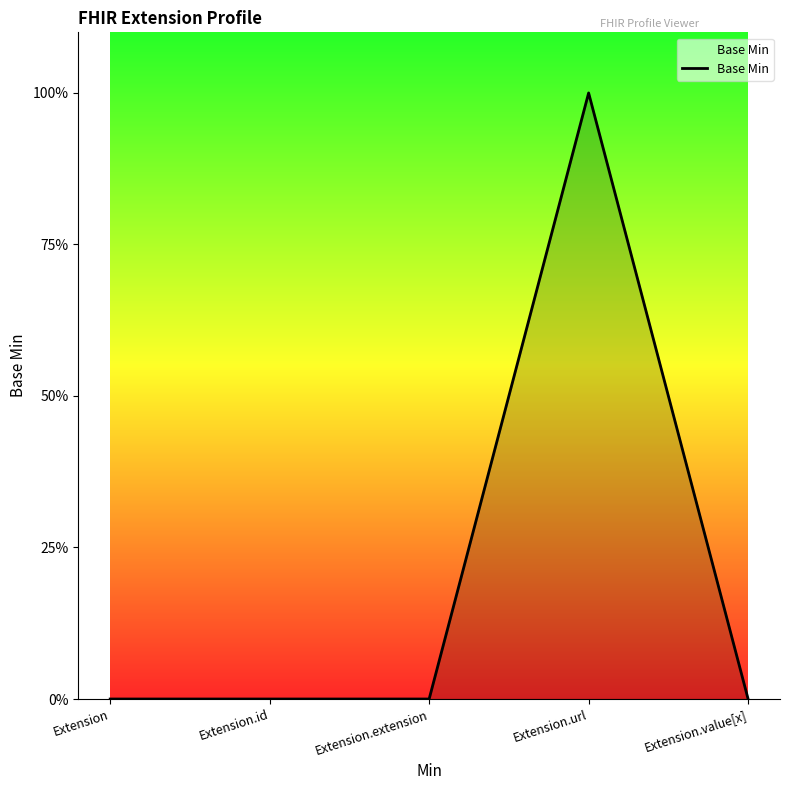

Reading right to left, what are all the values shown in this chart?

0	1	0	0	0